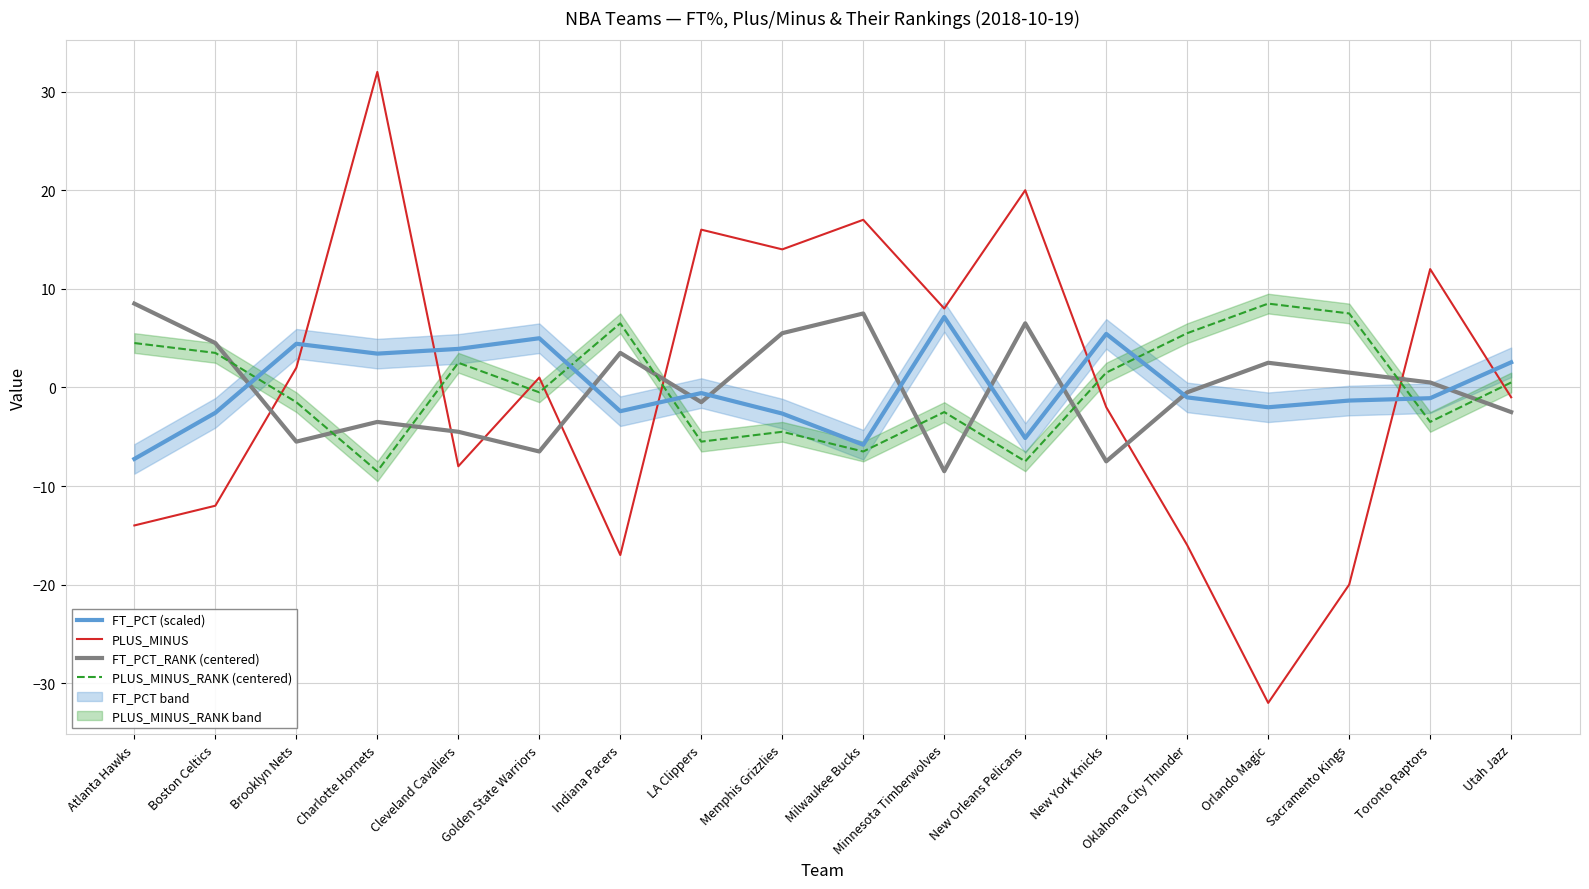

How many interior local valleys does the FT_PCT (scaled) series have?

5